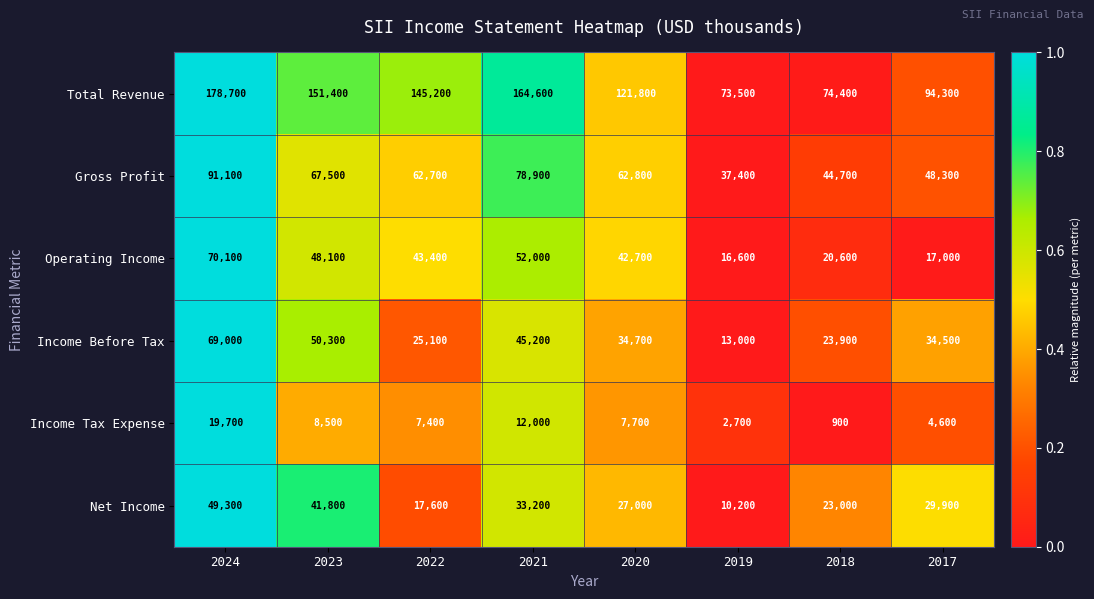

At 2024, list the series in order from largest to smallest.

Total Revenue, Gross Profit, Operating Income, Income Before Tax, Net Income, Income Tax Expense